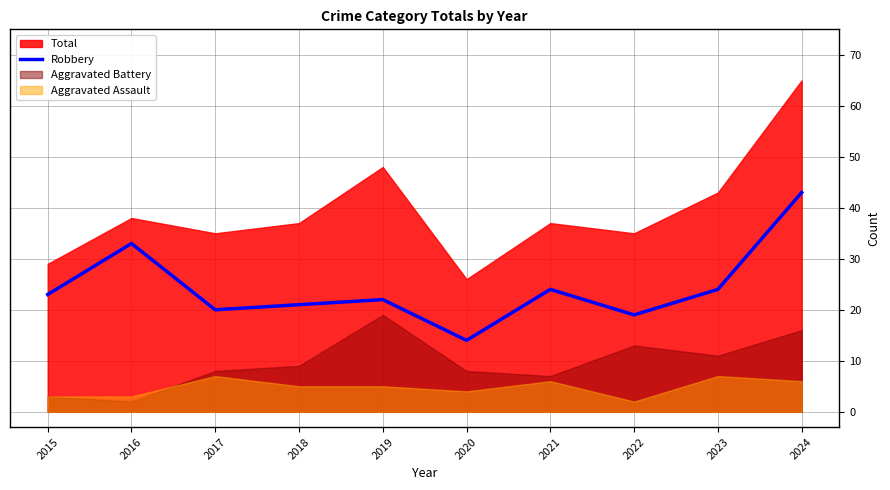

True or false: the data shows 24 at 2023.

True